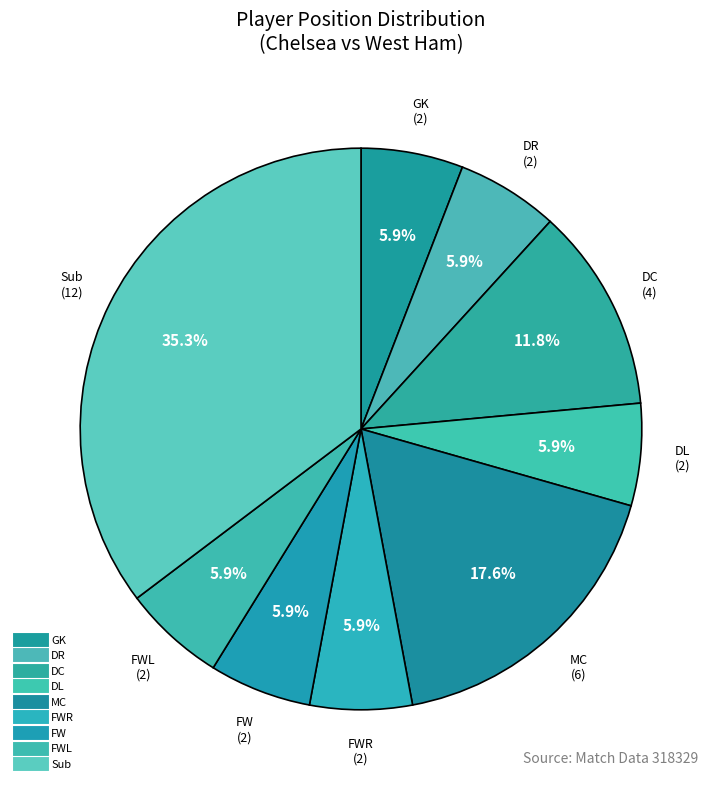

Is there a majority slice in this chart?

No